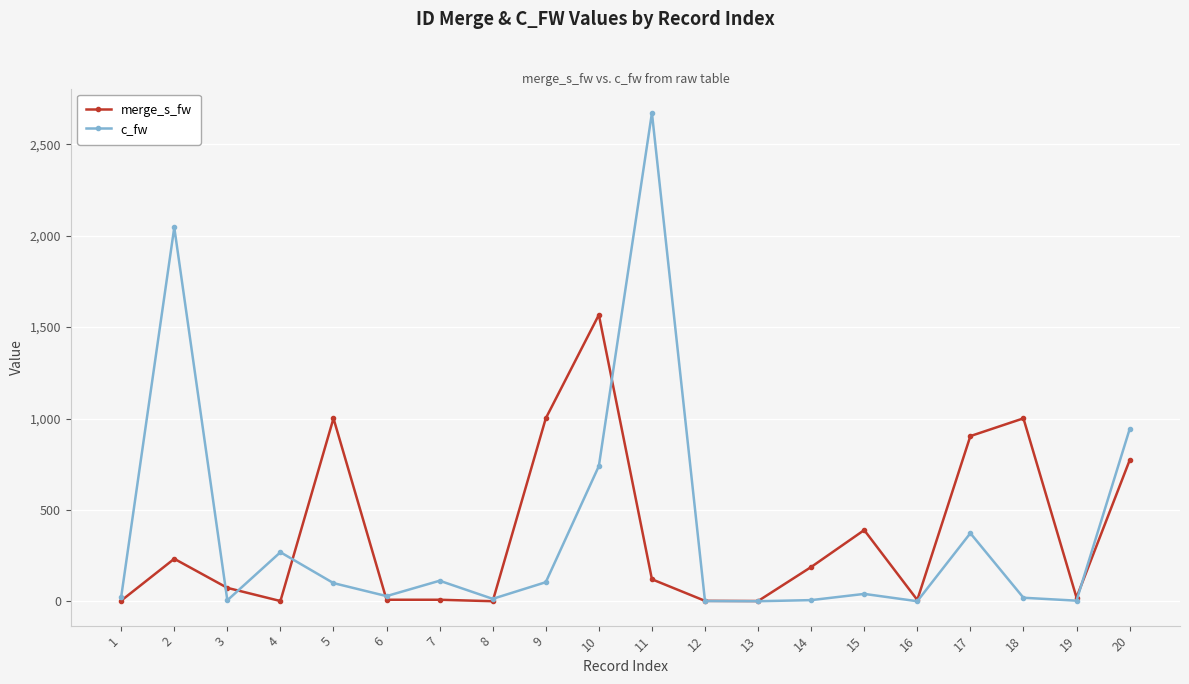

The value of c_fw at 2 is 2045. True or false?

True